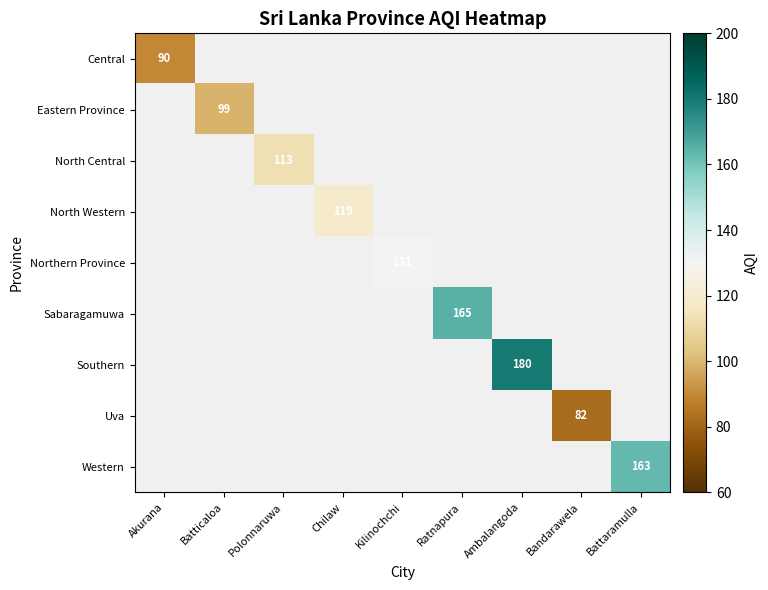

Is it true that North Western equals 119 at Chilaw?

True